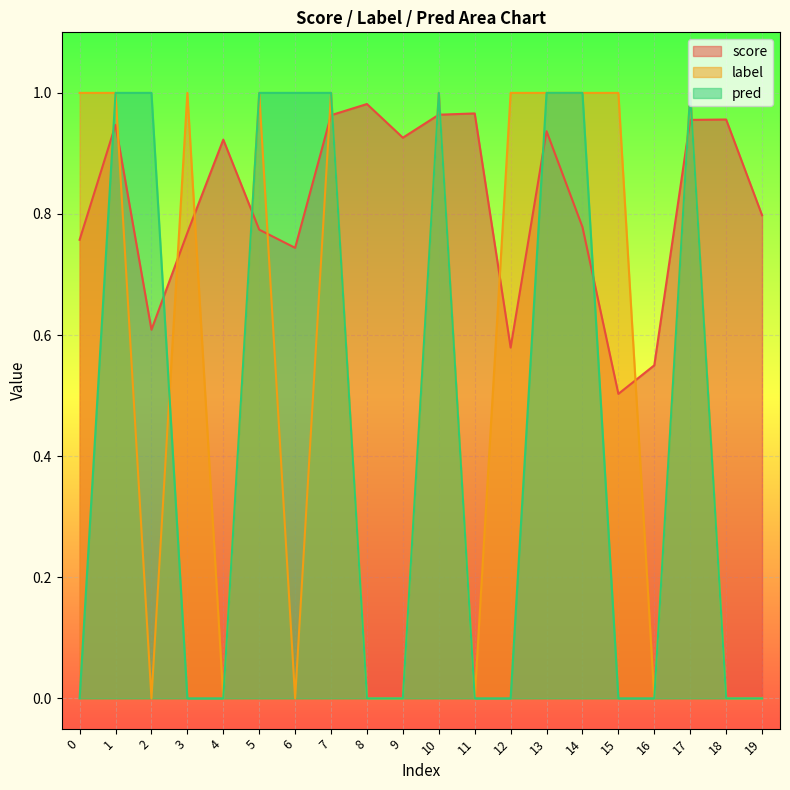

What is the total value across all series at 14?

2.8